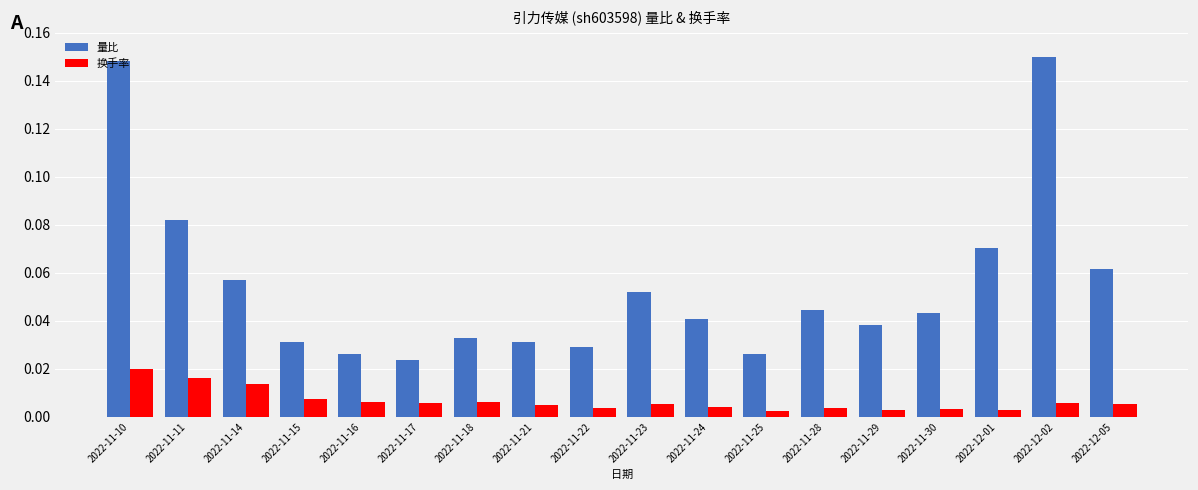

At which category is the sum across all series the highest?

2022-11-10